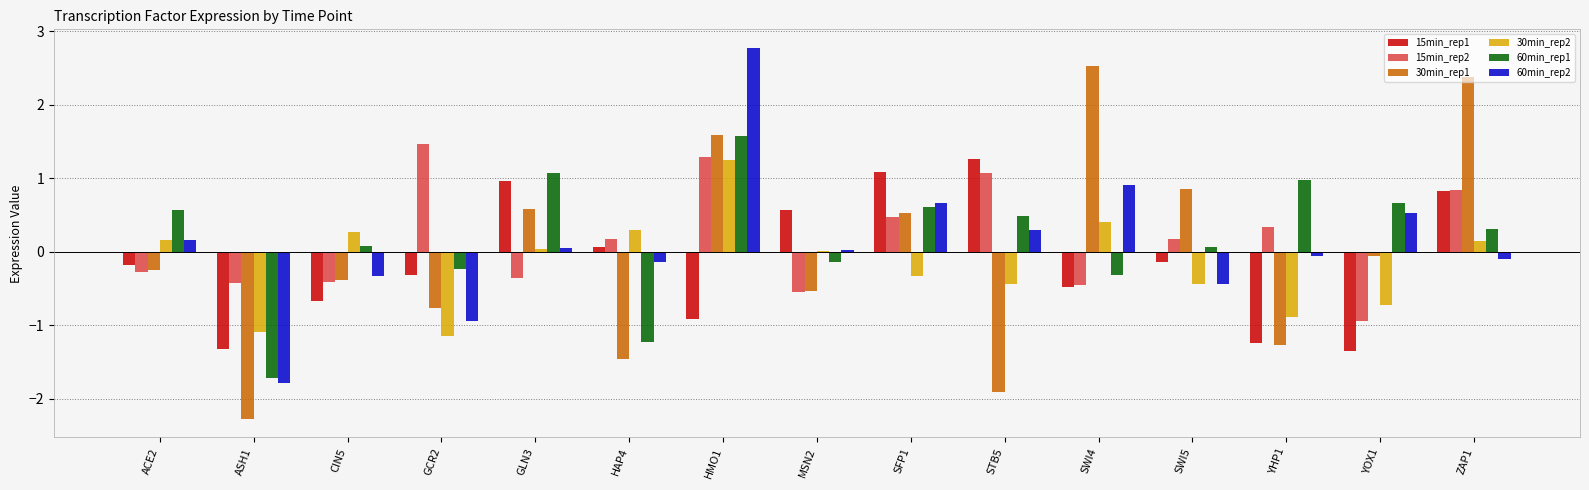

At which label does 30min_rep1 reach its peak?

SWI4